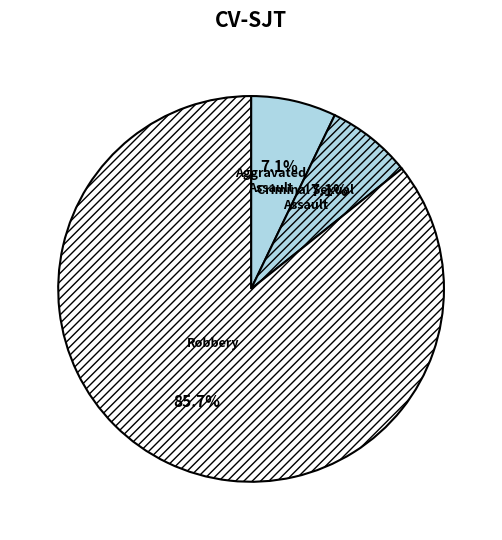

To the nearest percent, what percentage of the pie is Robbery?

86%